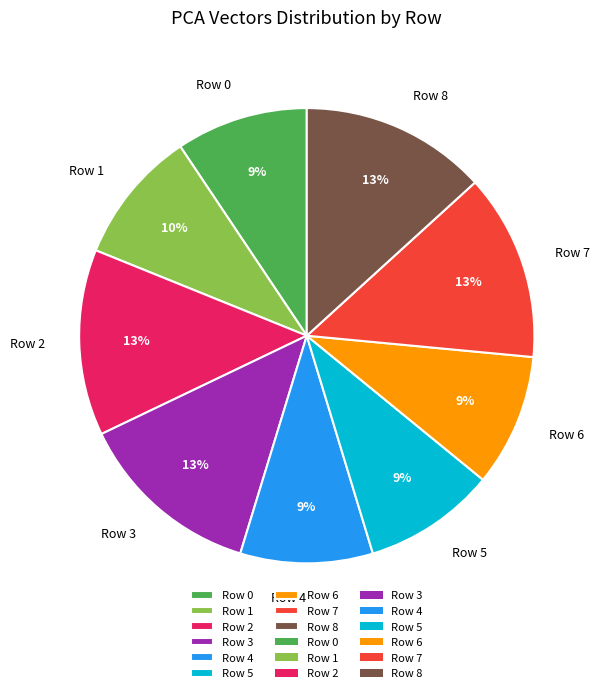

To the nearest percent, what is the average slice percentage?

11%